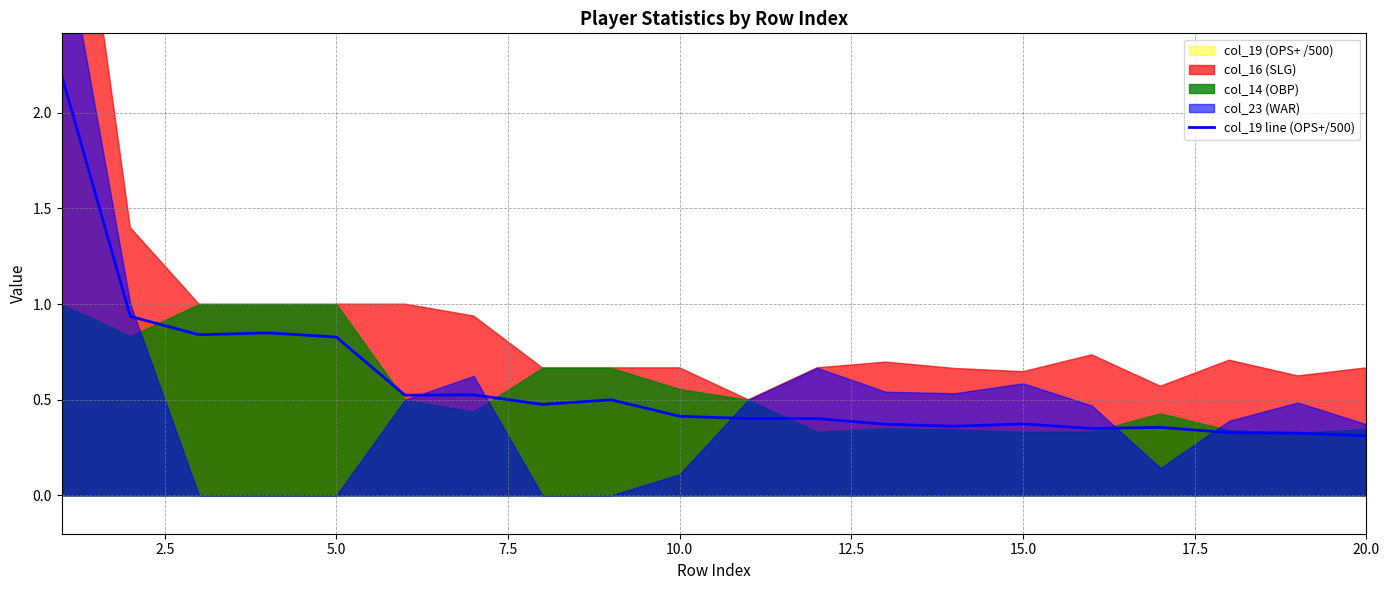

Reading left to right, list all the values displayed in this chart.

2.2	0.9	0.8	0.8	0.8	0.5	0.5	0.5	0.5	0.4	0.4	0.4	0.4	0.4	0.4	0.3	0.4	0.3	0.3	0.3